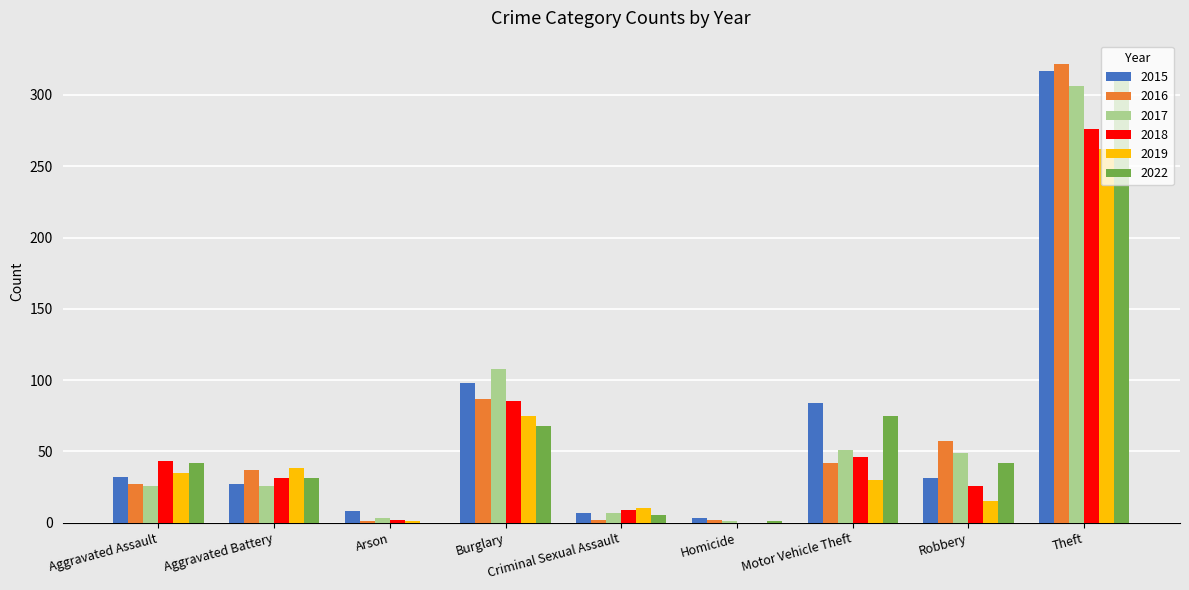

How many data points does each series have?

9